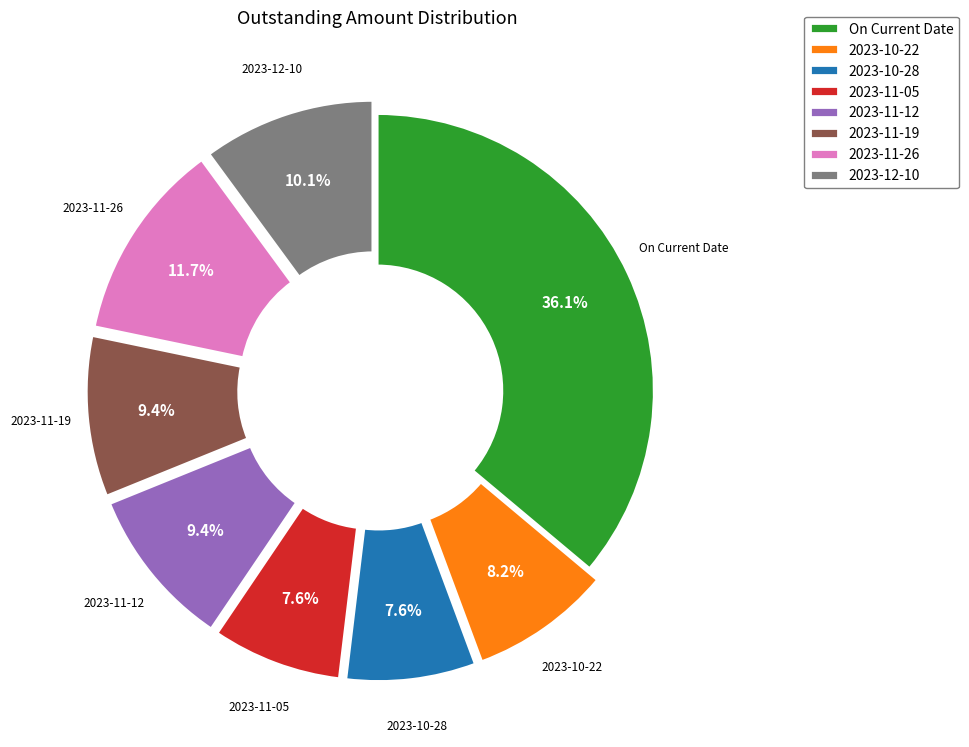

What is the largest slice in the pie chart?

On Current Date